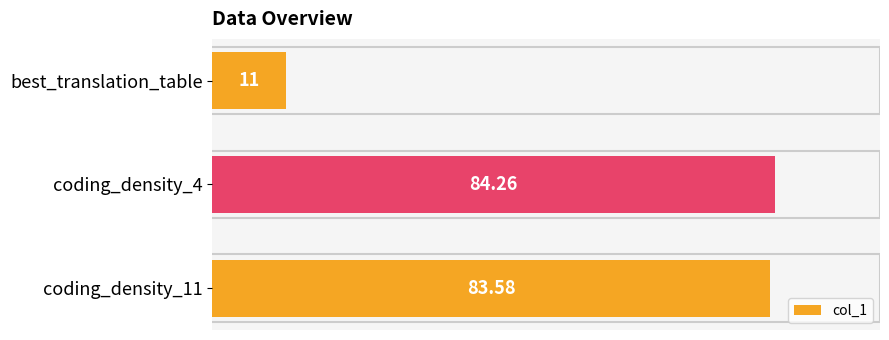

What is the label of the 1st bar from the top?

best_translation_table